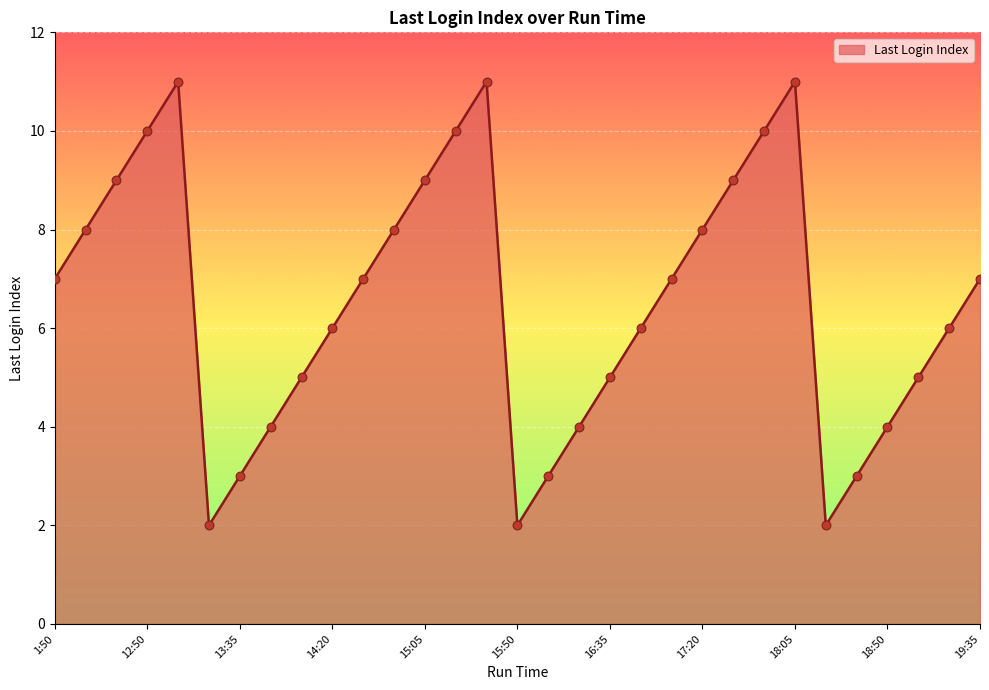

What is the difference between the maximum and minimum values?

9